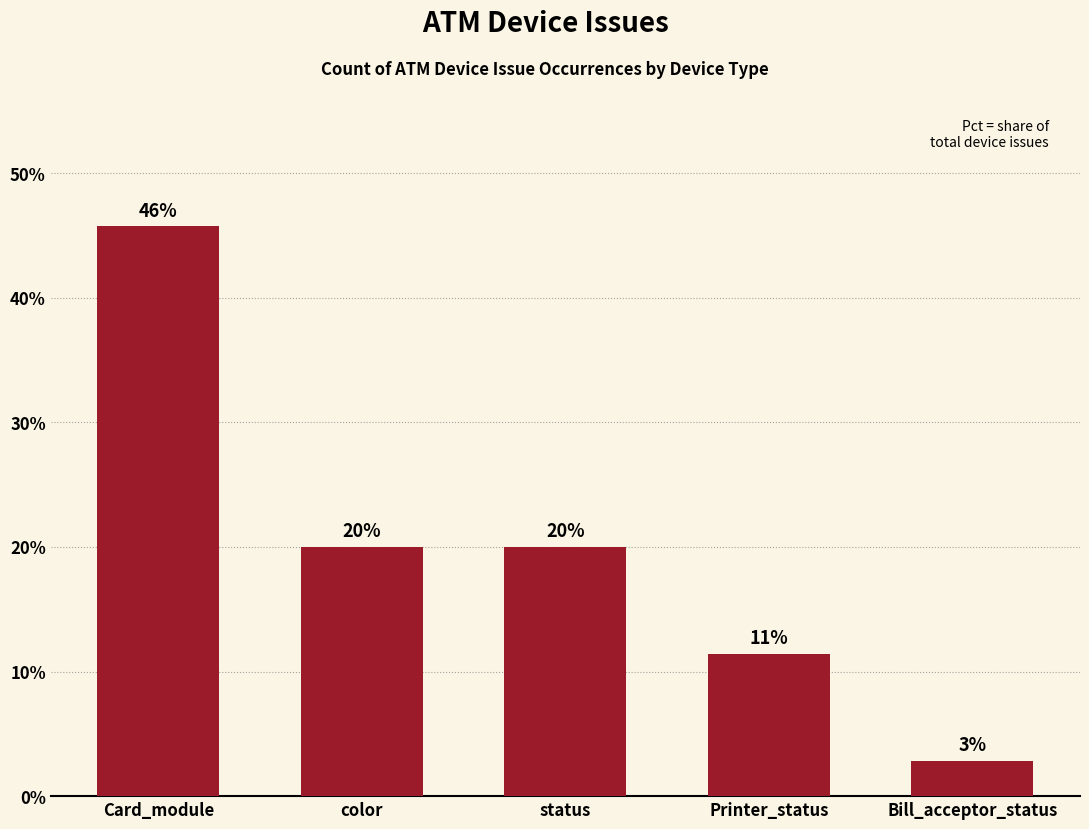

Does the chart contain any negative values?

No